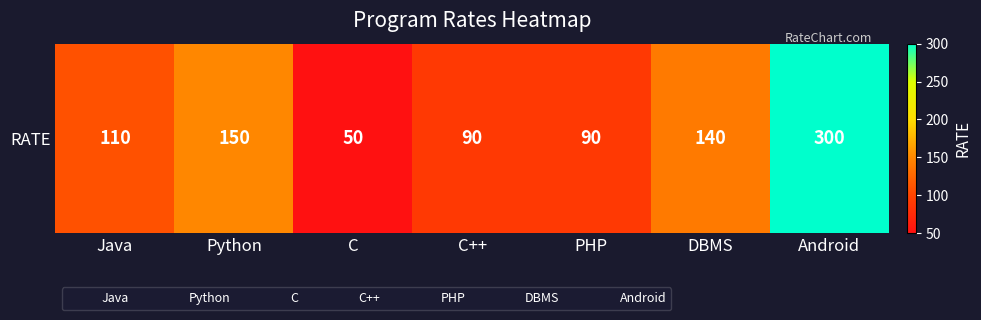

Reading left to right, list all the values displayed in this chart.

Java=110	Python=150	C=50	C++=90	PHP=90	DBMS=140	Android=300